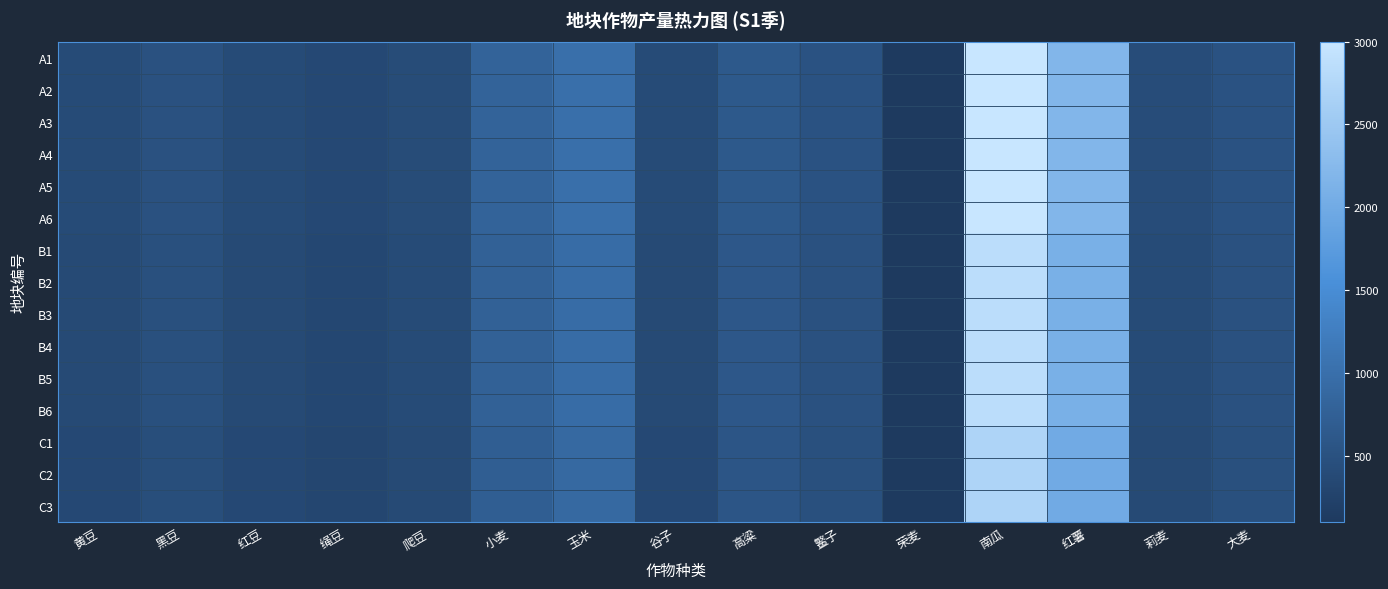

What is the greatest value displayed?

3000